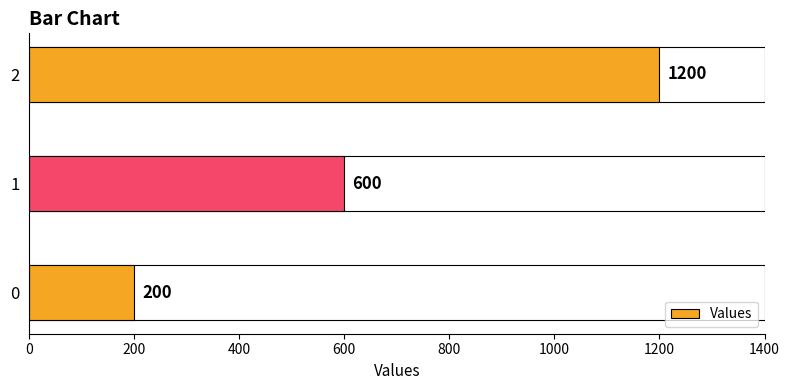

Count the number of categories in the chart.

3